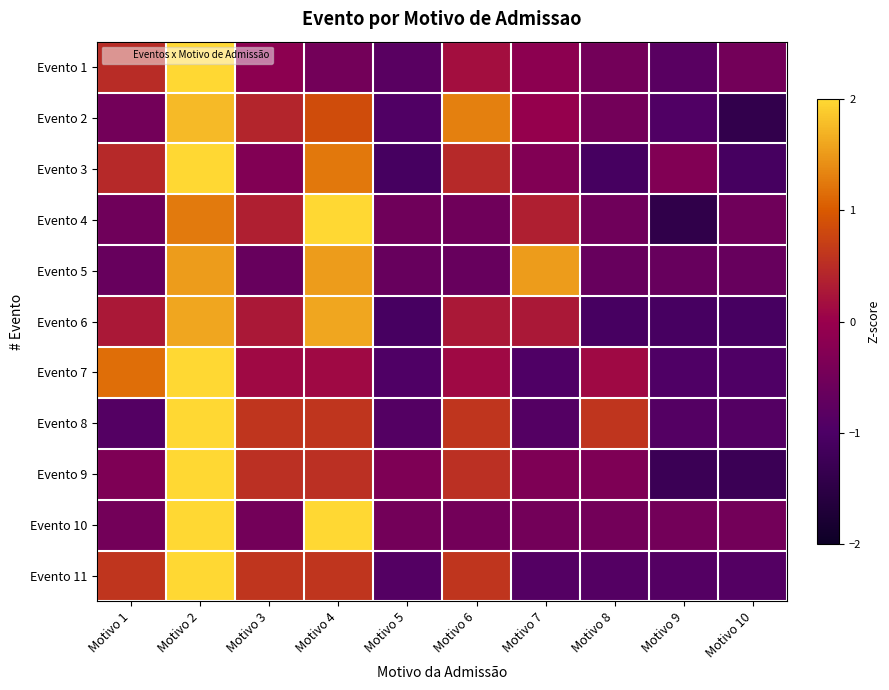

List the series in order of their peak value, highest first.

Evento 1, Evento 9, Evento 7, Evento 4, Evento 8, Evento 11, Evento 3, Evento 10, Evento 2, Evento 6, Evento 5